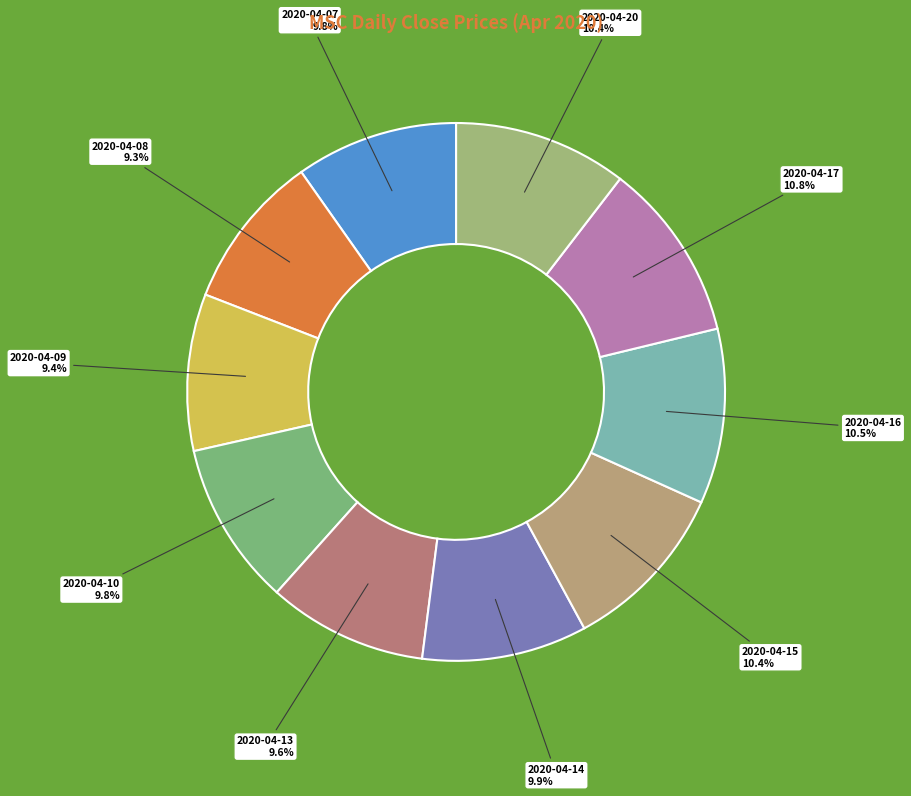

Is it true that 2020-04-09 is 4% of the pie?

False